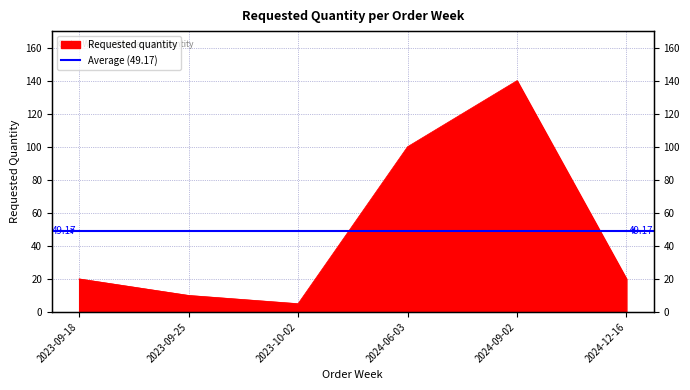

Approximately how many times larger is the value at 2023-09-25 compared to 2023-09-18?

0.5